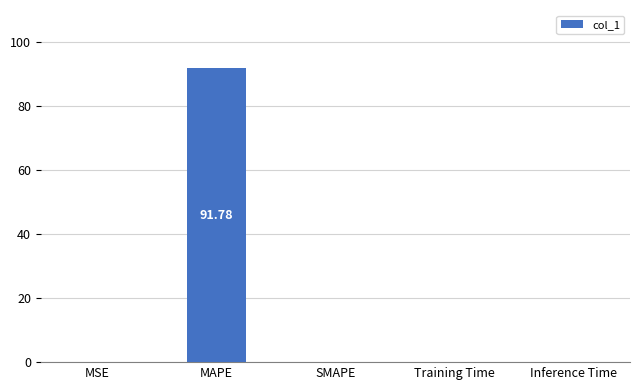

Between Inference Time and MAPE, which is larger?

MAPE